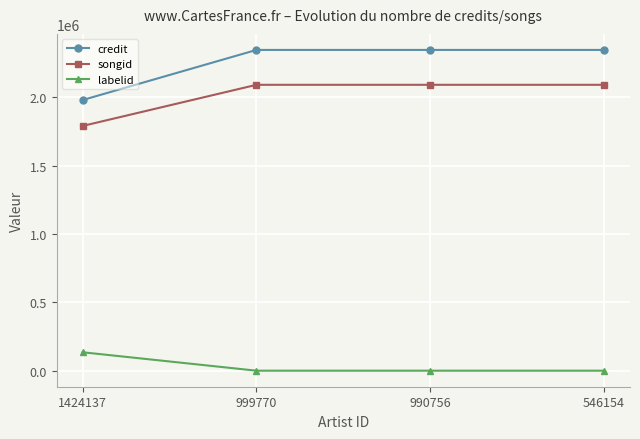

Count the number of categories in the chart.

4